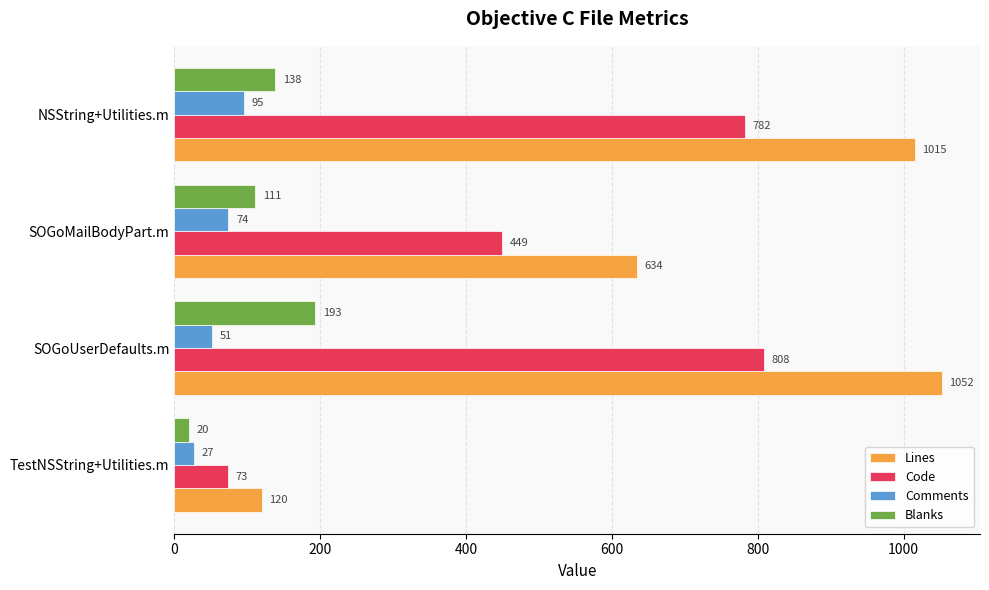

Is it true that Lines equals 271 at NSString+Utilities.m?

False